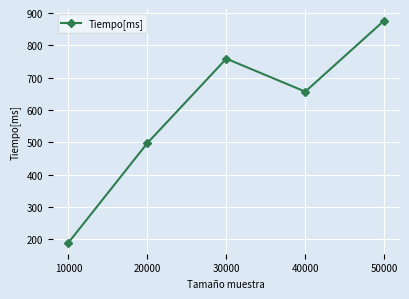

At which category does the data reach its first local peak?

30000